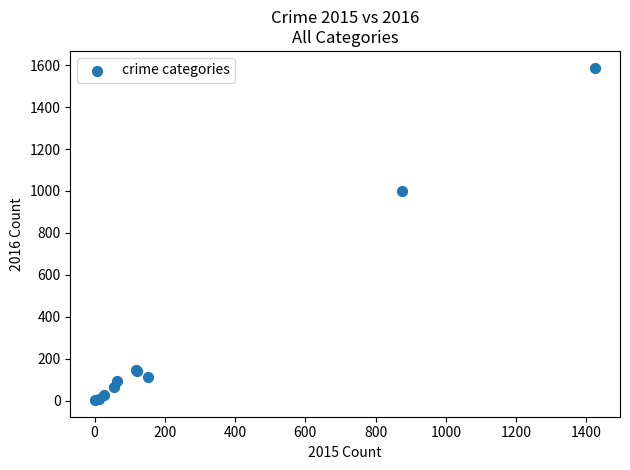

What Y value in the scatter plot is closest to 795?

999